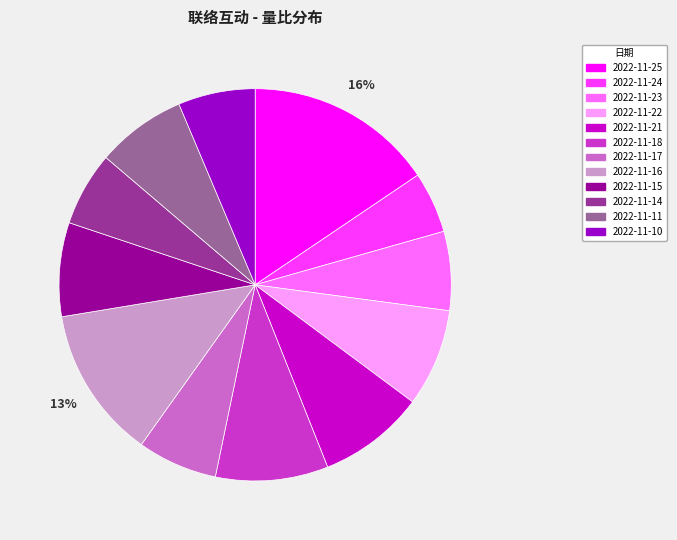

To the nearest percent, what portion does 2022-11-11 represent?

7%